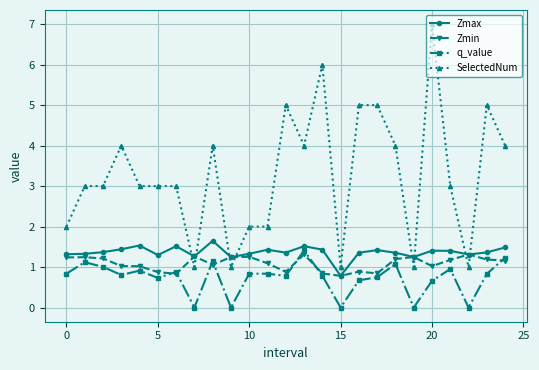

True or false: Zmin has more than 0 interior local peaks.

True